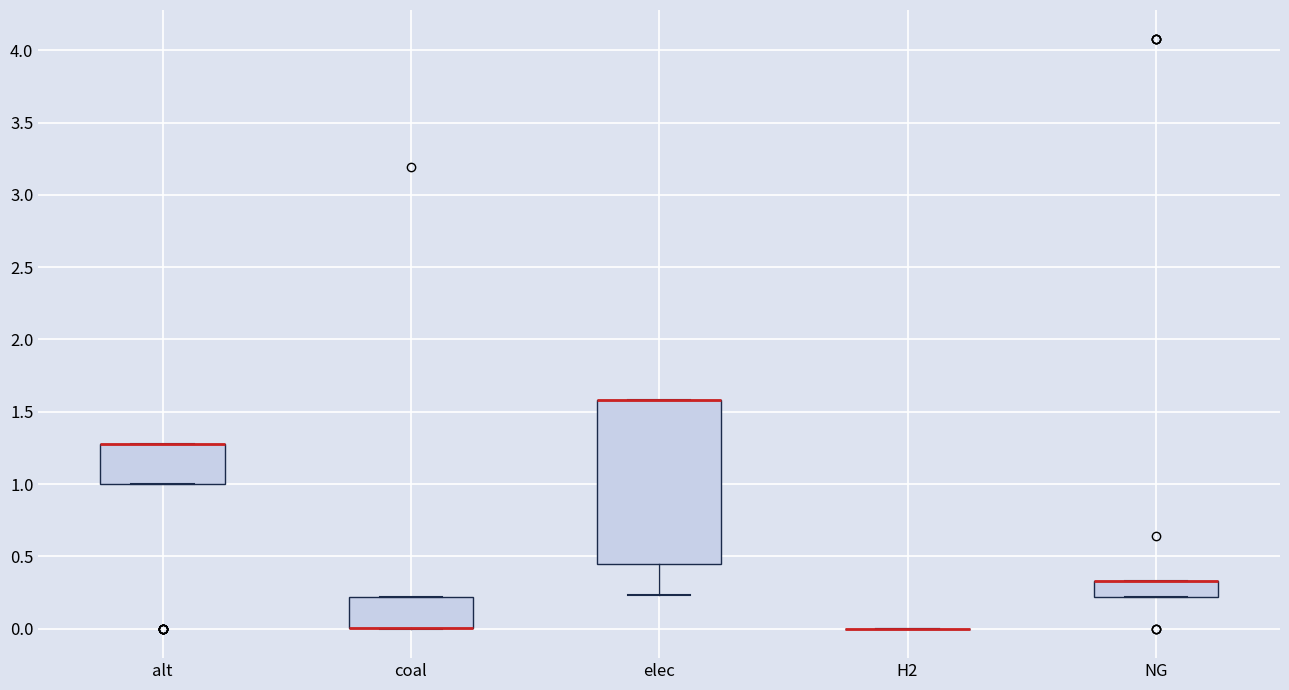

Reading left to right, read every box against the y-axis: the position of its median line, the range the box covers, and the ends of its whiskers. The values are not printed on the chart, so give them approximately, as read against the axis.

alt: median 1.30 (drawn on the box's upper edge), box 1.00 to 1.30, whiskers 1.00 to 1.30
coal: median 0.00 (drawn on the box's lower edge), box 0.00 to 0.20, whiskers 0.00 to 0.20
elec: median 1.60 (drawn on the box's upper edge), box 0.45 to 1.60, whiskers 0.25 to 1.60
H2: box collapsed to a line at 0.00, whiskers 0.00 to 0.00
NG: median 0.35 (drawn on the box's upper edge), box 0.20 to 0.35, whiskers 0.20 to 0.35